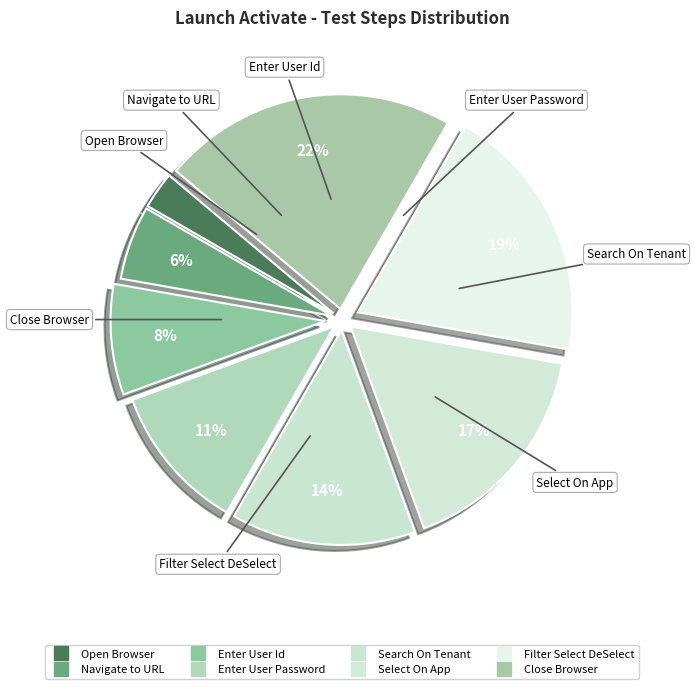

Is there a majority slice in this chart?

No